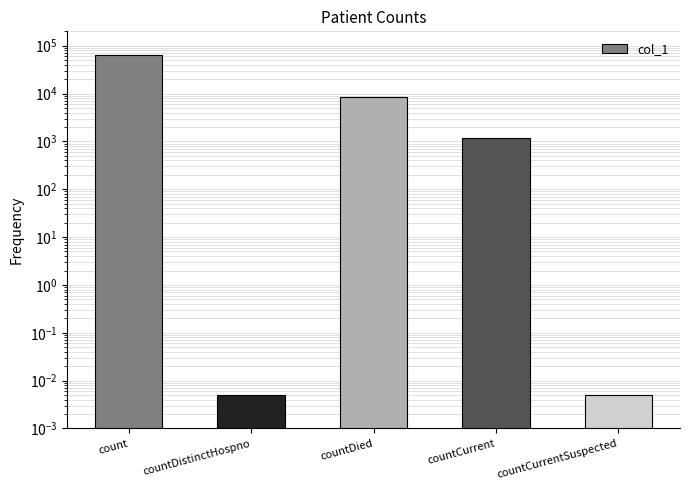

Where does the data first go above 1188?

count